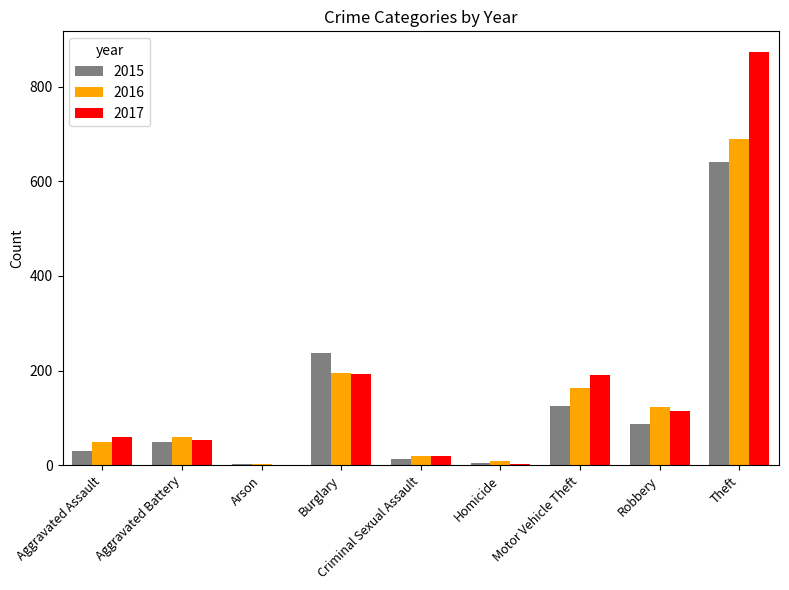

What is the sum of all 2016 values?

1310